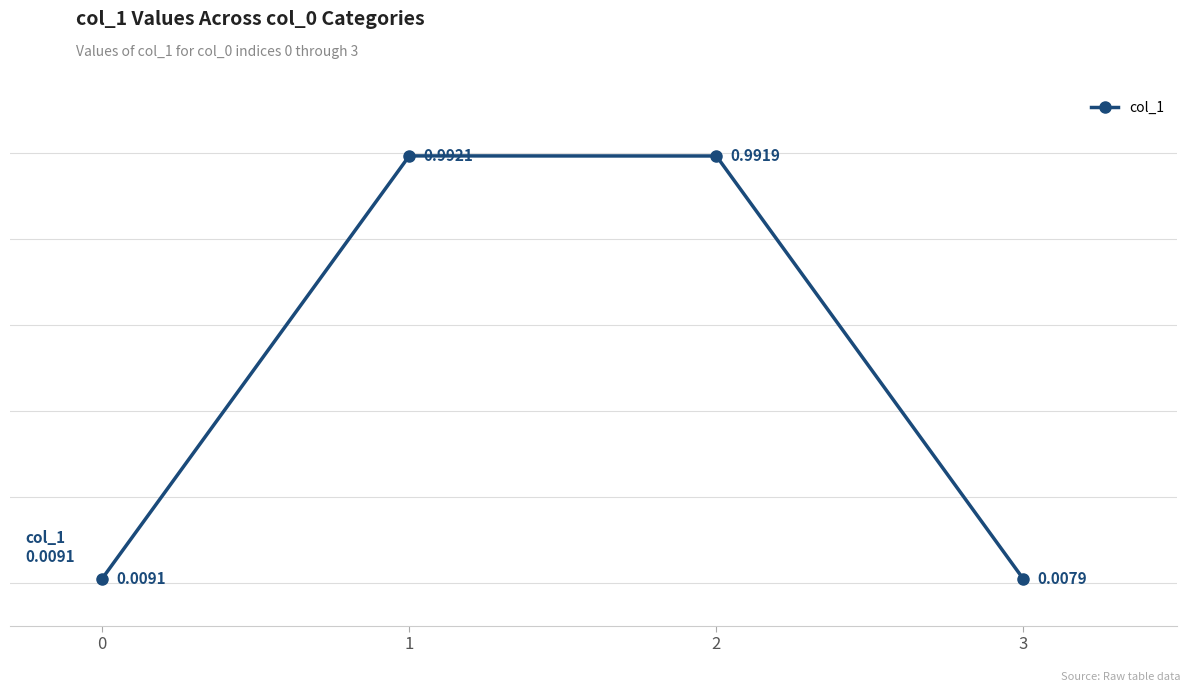

At which label is the value closest to 0?

3